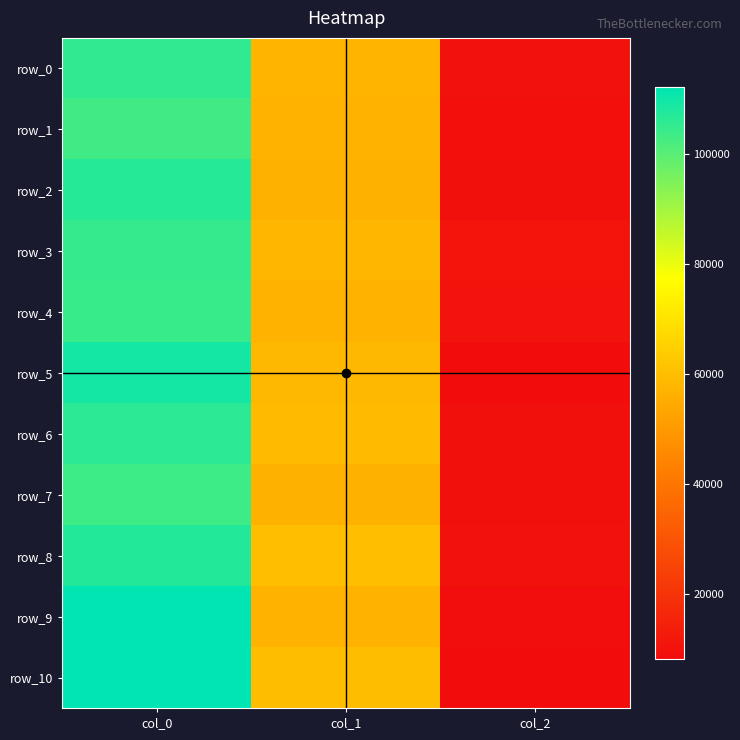

The row_6 series shows 106086.8 at col_0. True or false?

True